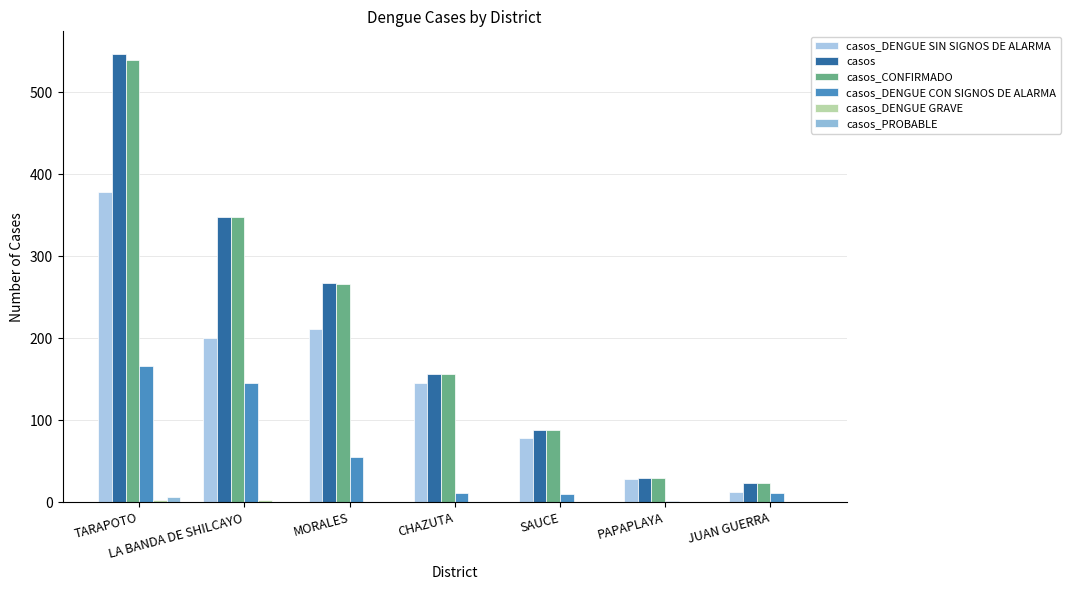

Reading left to right, what are all the values shown in this chart?

casos_DENGUE SIN SIGNOS DE ALARMA: 378	200	211	145	78	28	13
casos: 547	348	267	156	88	30	24
casos_CONFIRMADO: 540	348	266	156	88	30	24
casos_DENGUE CON SIGNOS DE ALARMA: 166	145	55	11	10	2	11
casos_DENGUE GRAVE: 3	3	1	0	0	0	0
casos_PROBABLE: 7	0	1	0	0	0	0